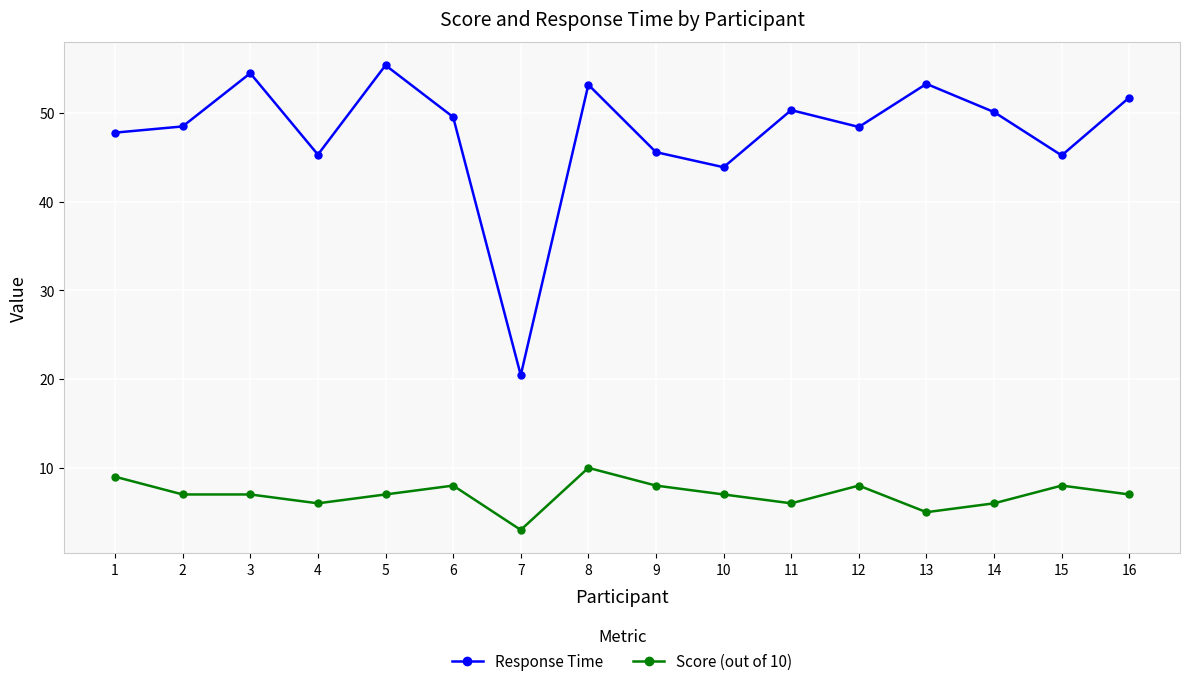

List the series in order of their peak value, lowest first.

Score (out of 10), Response Time